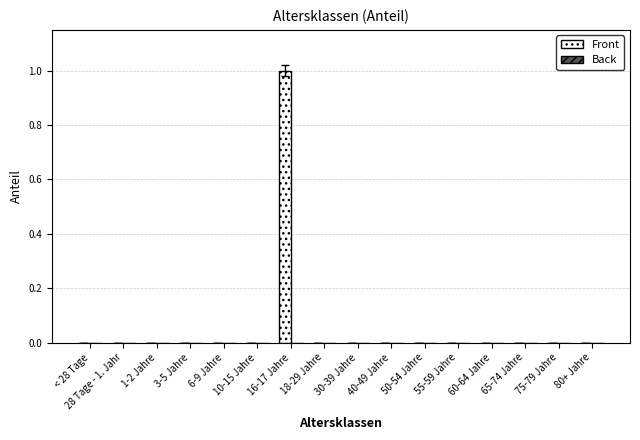

Which label corresponds to the largest value in the chart?

16-17 Jahre